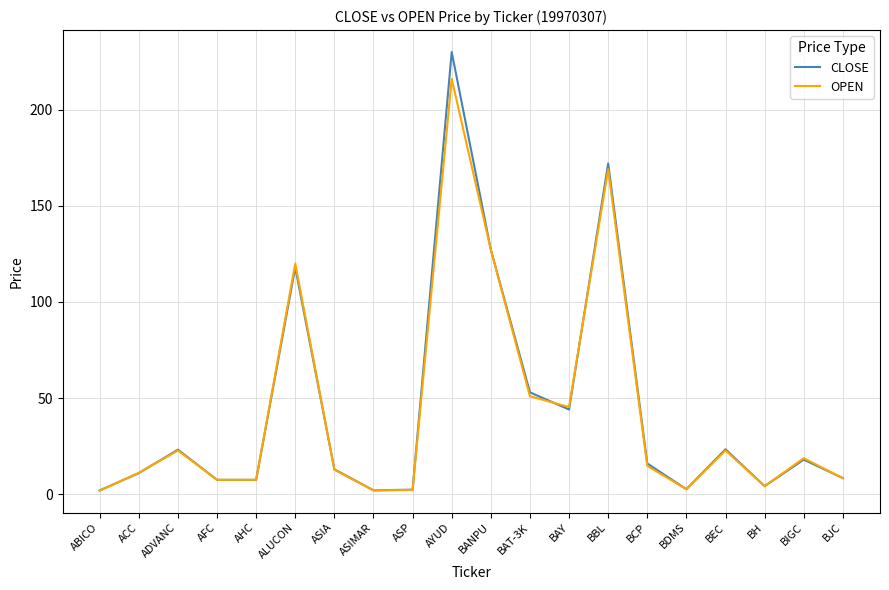

Is the value of OPEN at ADVANC greater than the value of CLOSE at ACC?

Yes